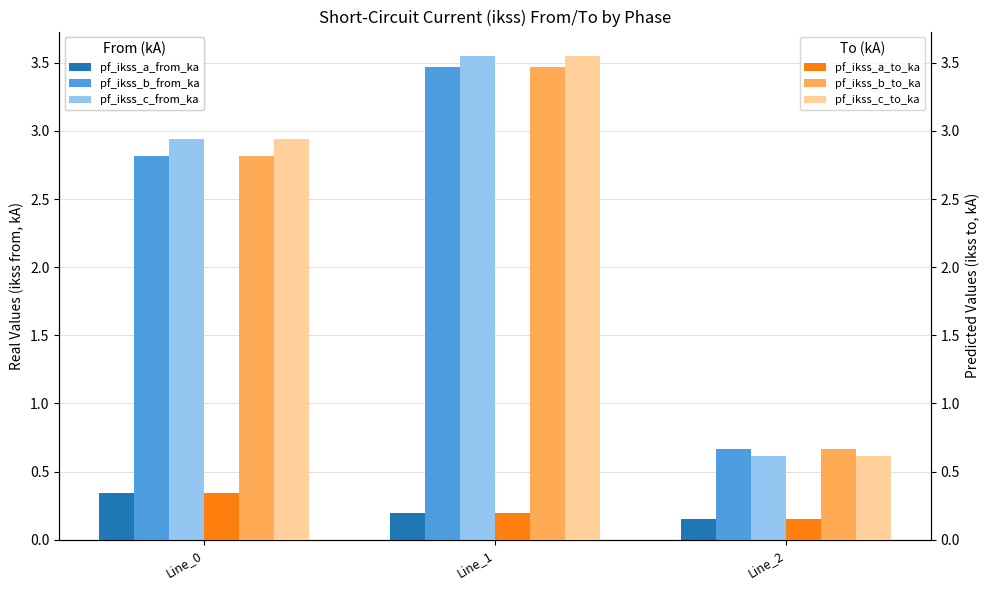

Reading left to right, list all the values displayed in this chart.

pf_ikss_a_from_ka: 0.3	0.2	0.2
pf_ikss_b_from_ka: 2.8	3.5	0.7
pf_ikss_c_from_ka: 2.9	3.6	0.6
pf_ikss_a_to_ka: 0.3	0.2	0.2
pf_ikss_b_to_ka: 2.8	3.5	0.7
pf_ikss_c_to_ka: 2.9	3.6	0.6